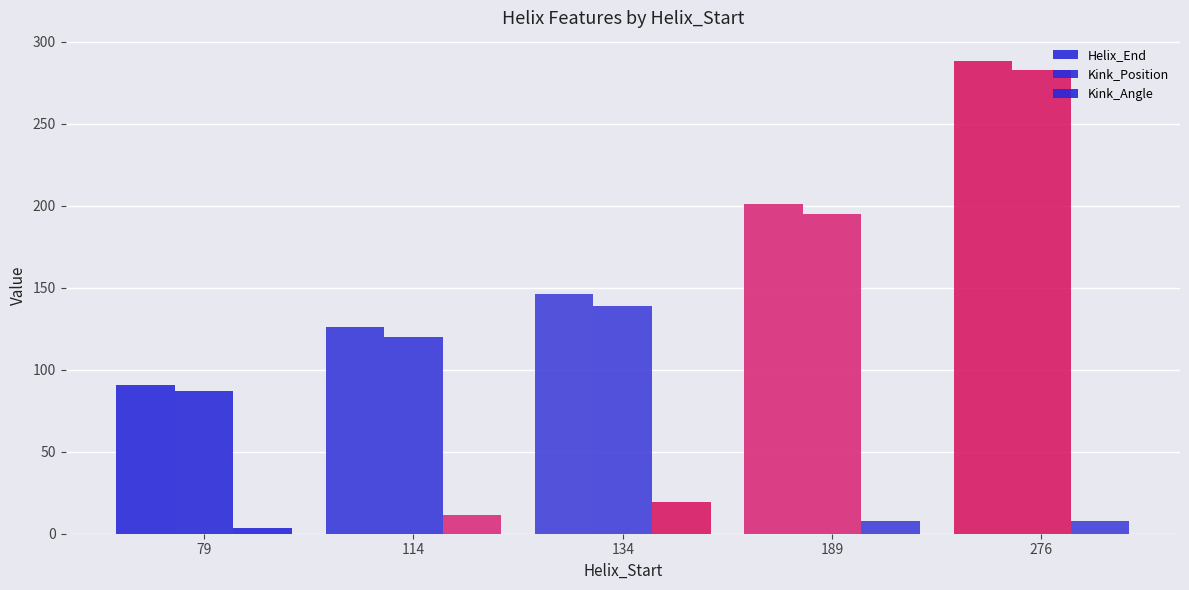

At which category is the sum across all series the highest?

276